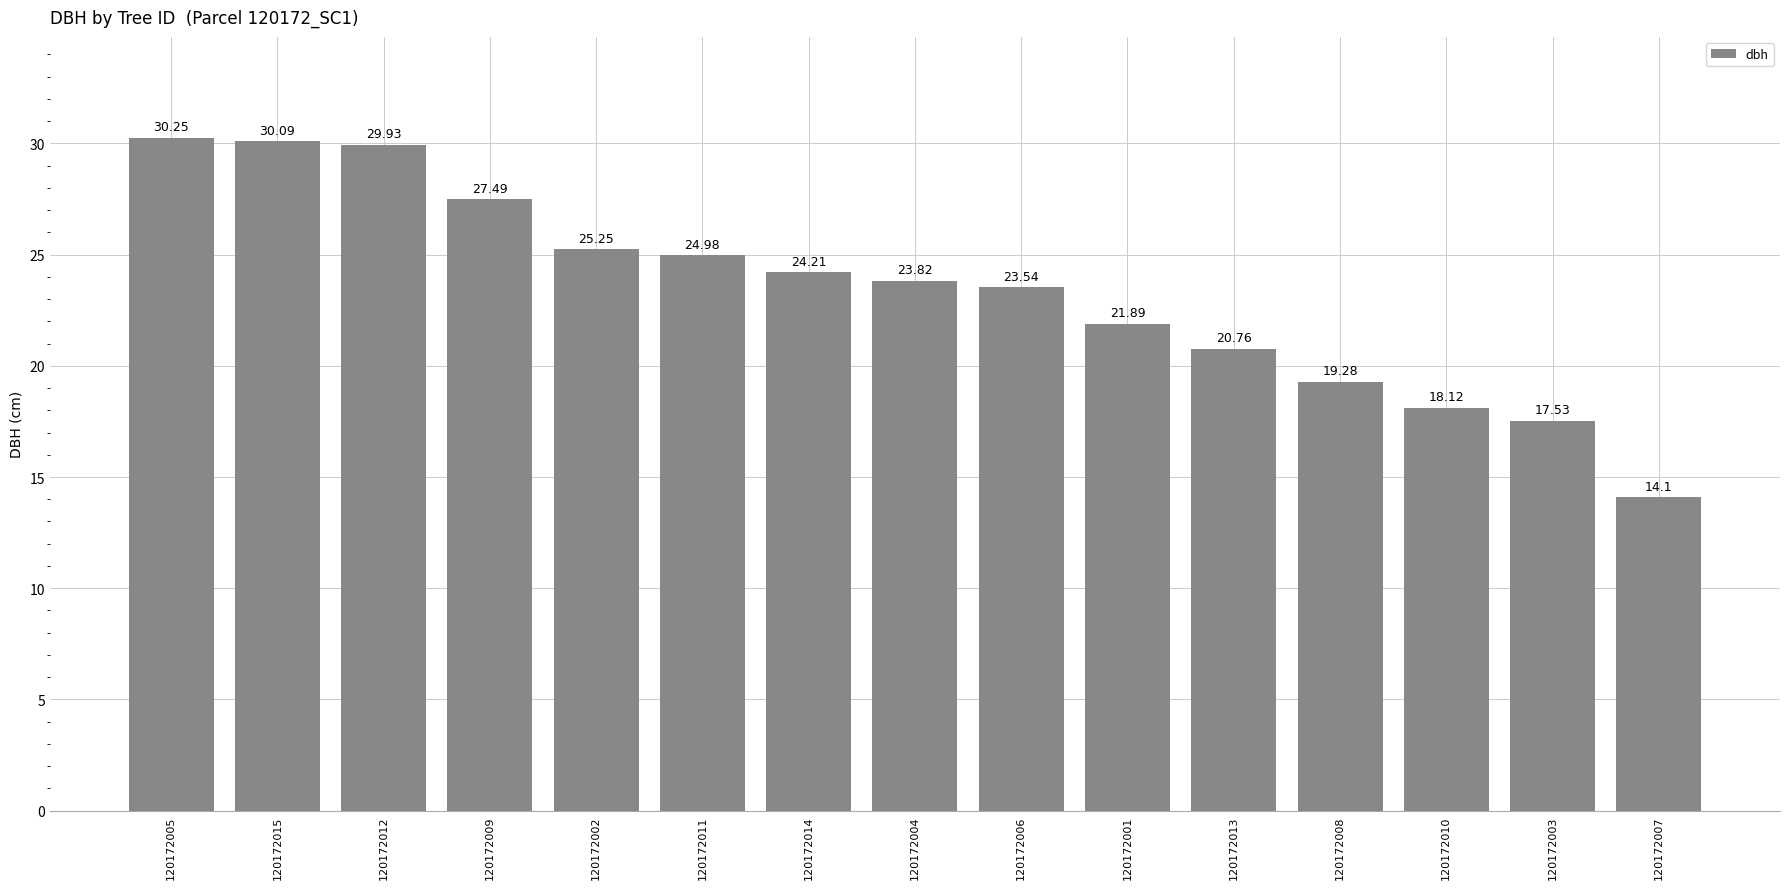

List the labels in order of value, smallest first.

120172007, 120172003, 120172010, 120172008, 120172013, 120172001, 120172006, 120172004, 120172014, 120172011, 120172002, 120172009, 120172012, 120172015, 120172005